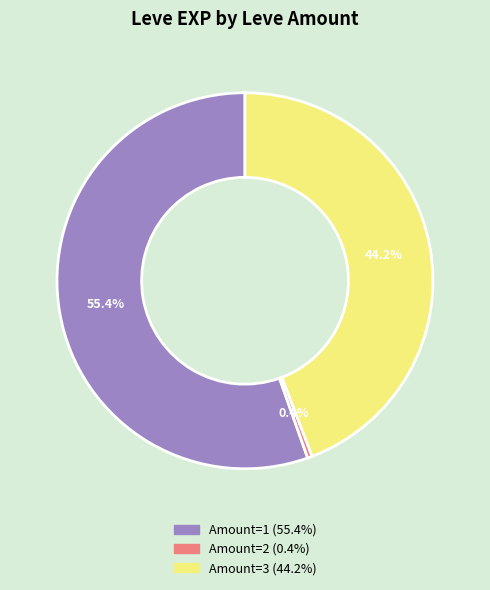

Rank the categories by value from lowest to highest.

Amount=2 (0.4%), Amount=3 (44.2%), Amount=1 (55.4%)